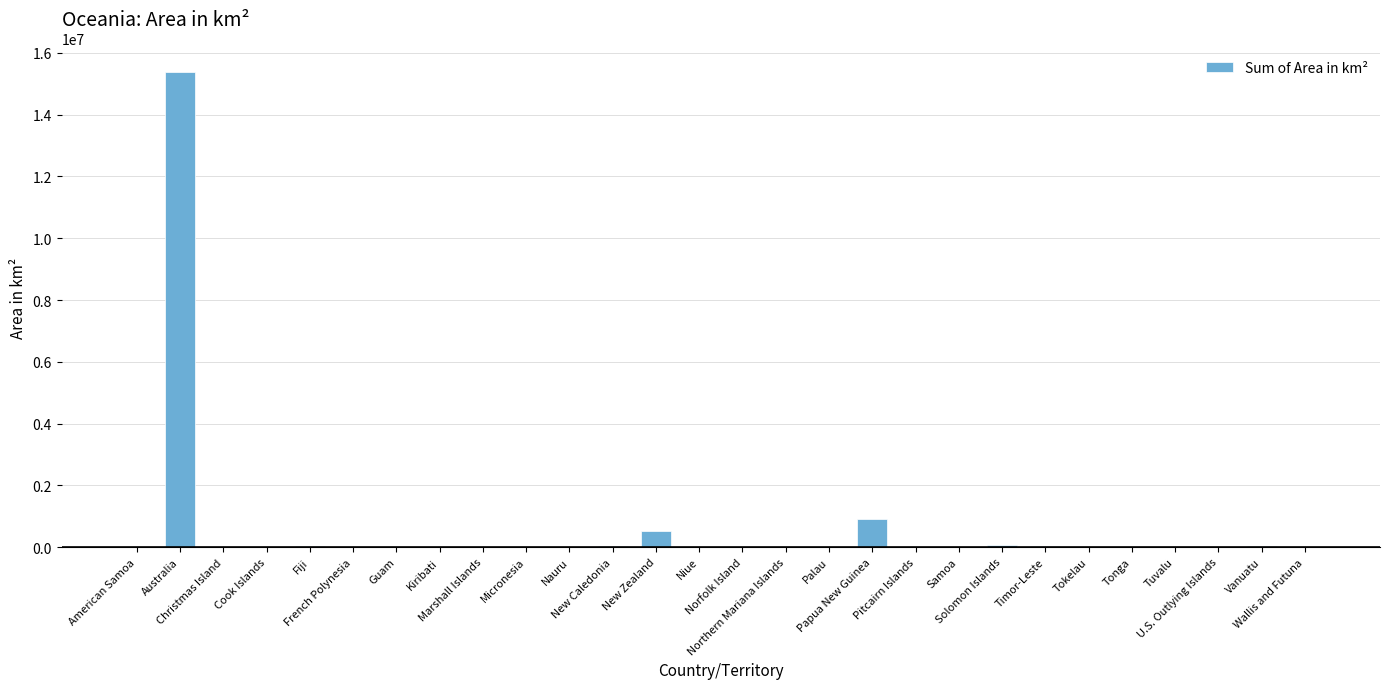

Where does the data first go above 1098?

Australia